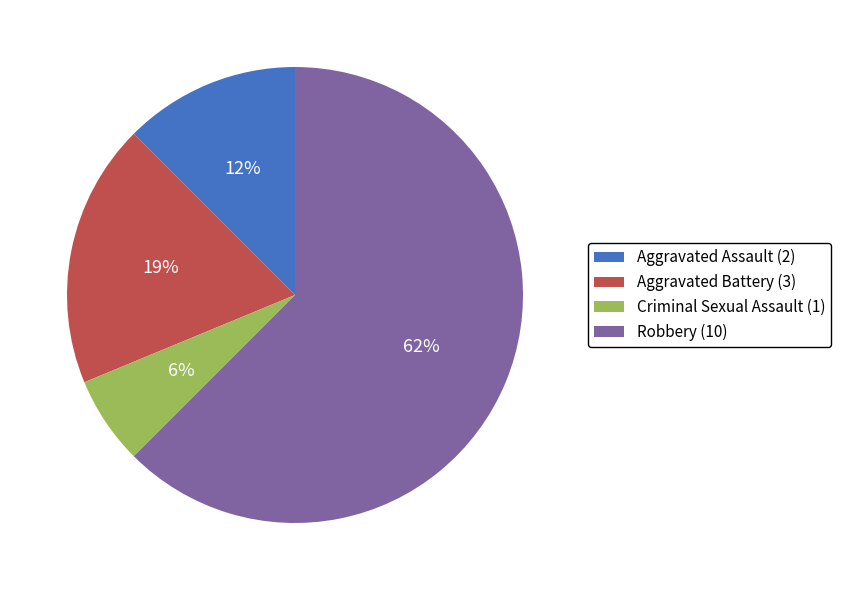

True or false: Aggravated Assault accounts for 20% of the total.

False